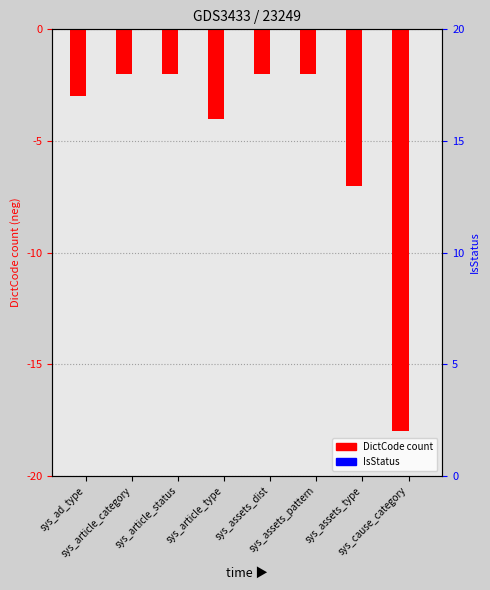

What is the value of the DictCode (count) bar at the 4th from the left?

-4